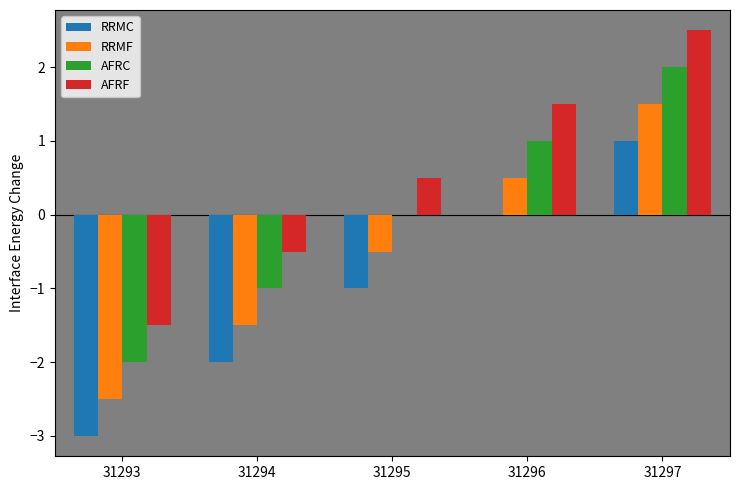

Reading left to right, list all the values displayed in this chart.

RRMC: 31293=-3.0	31294=-2.0	31295=-1.0	31296=0.0	31297=1.0
RRMF: 31293=-2.5	31294=-1.5	31295=-0.5	31296=0.5	31297=1.5
AFRC: 31293=-2.0	31294=-1.0	31295=0.0	31296=1.0	31297=2.0
AFRF: 31293=-1.5	31294=-0.5	31295=0.5	31296=1.5	31297=2.5